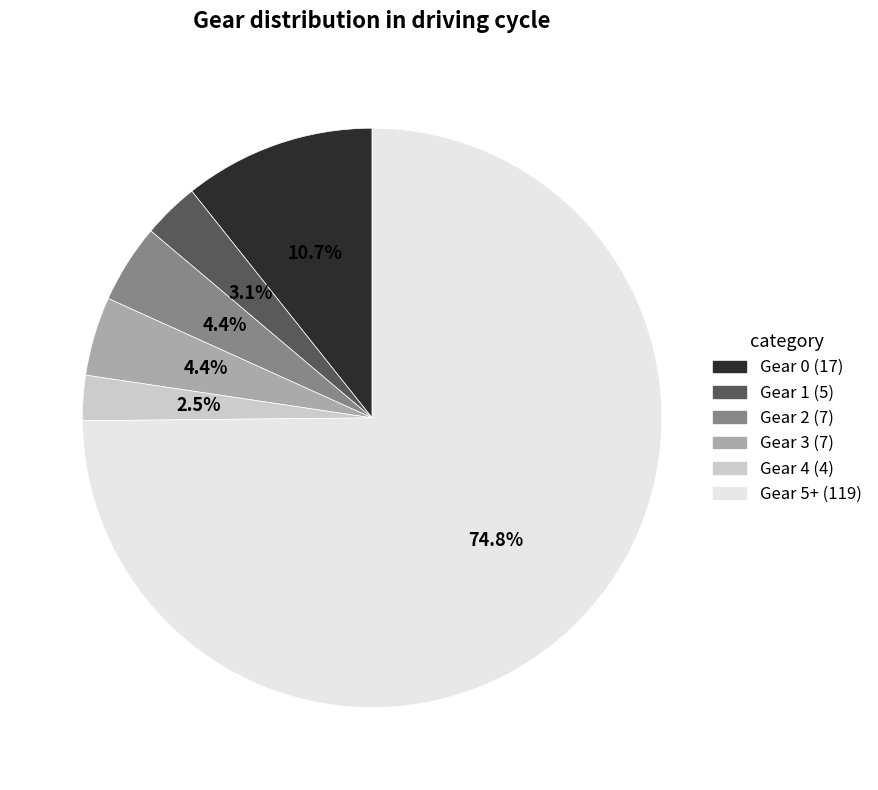

Which category accounts for the majority?

Gear 5+